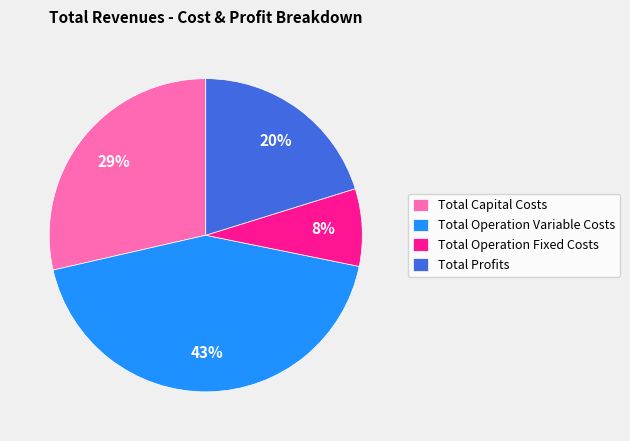

Does Total Capital Costs account for over 50% of the chart?

No